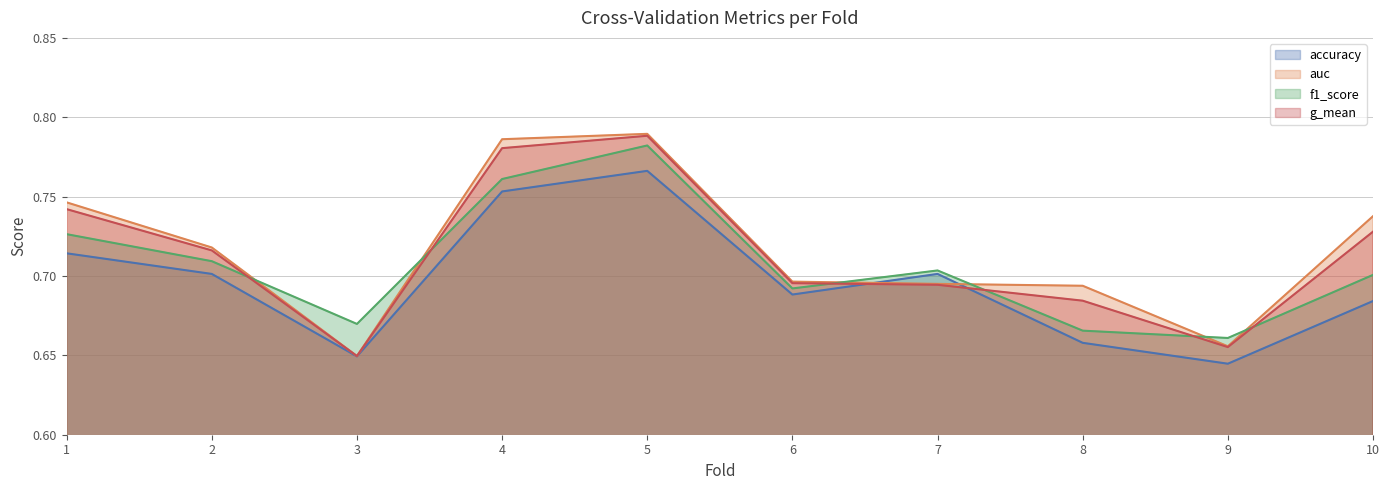

How many data points does each series have?

10